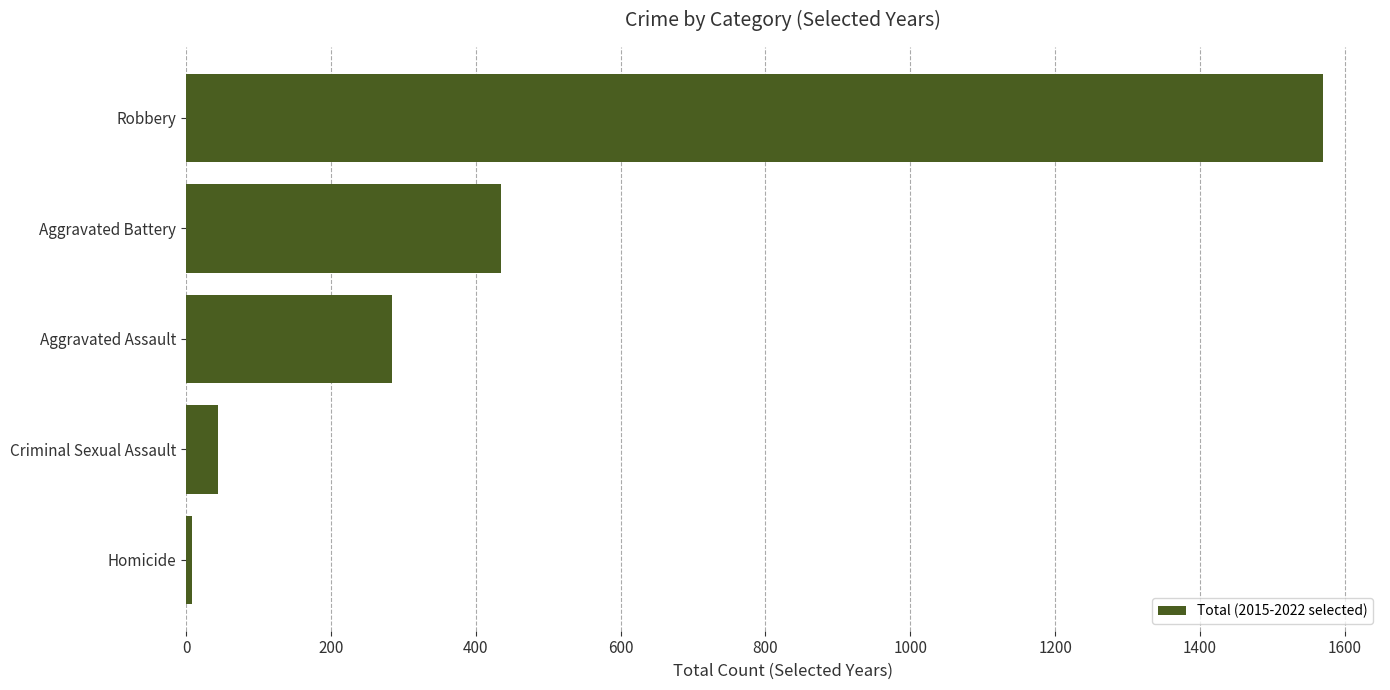

Reading bottom to top, transcribe all the data shown in this chart.

8	44	284	435	1570